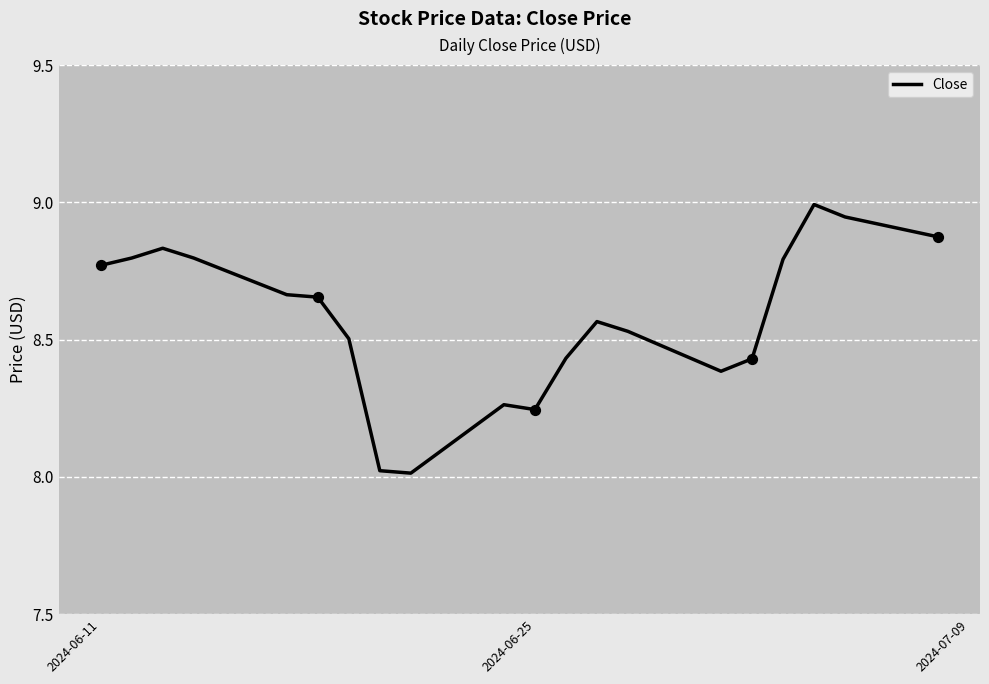

What is the difference between the maximum and minimum values?

1.0